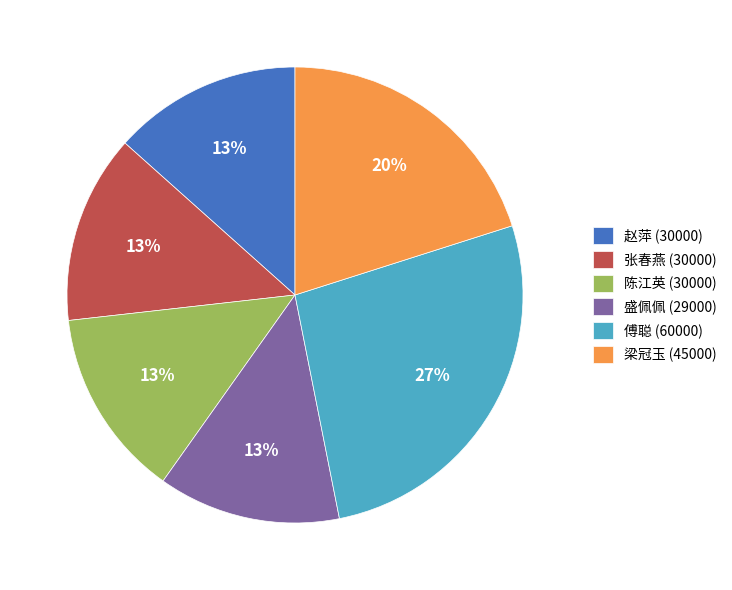

To the nearest percent, what is the difference between the 梁冠玉 (45000) and 张春燕 (30000) slice percentages?

7%